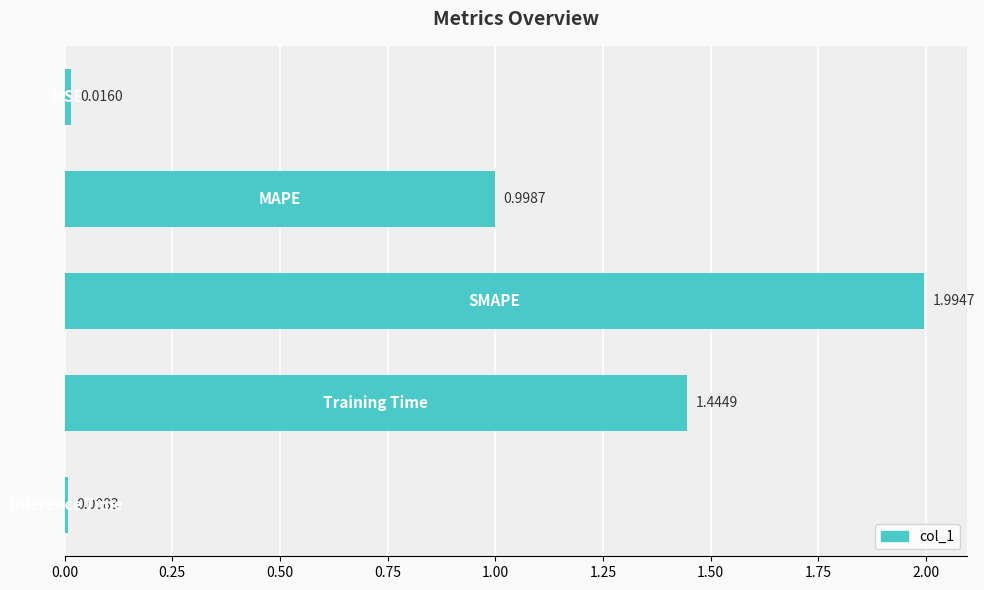

What is the sum of all values?

4.5